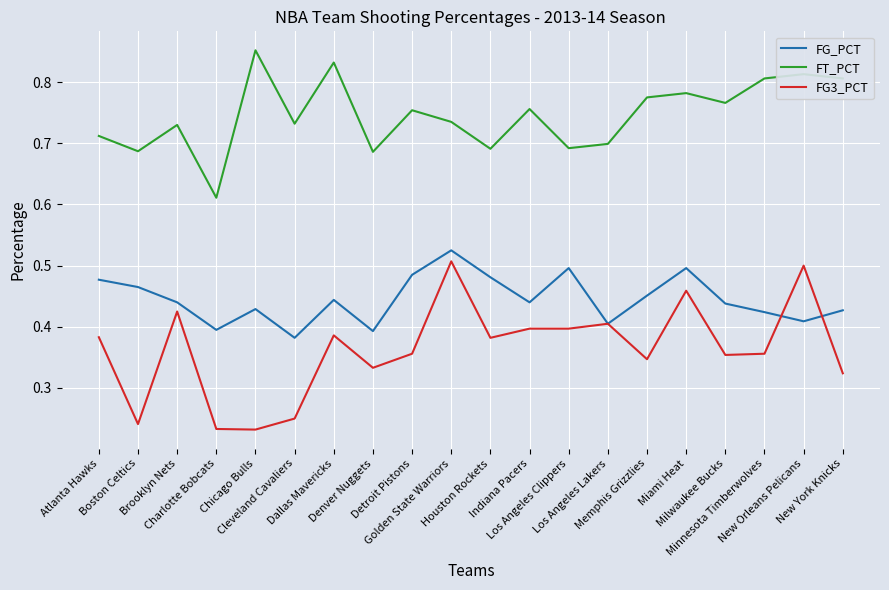

Rank the series by their average value, from highest to lowest.

FT_PCT, FG_PCT, FG3_PCT